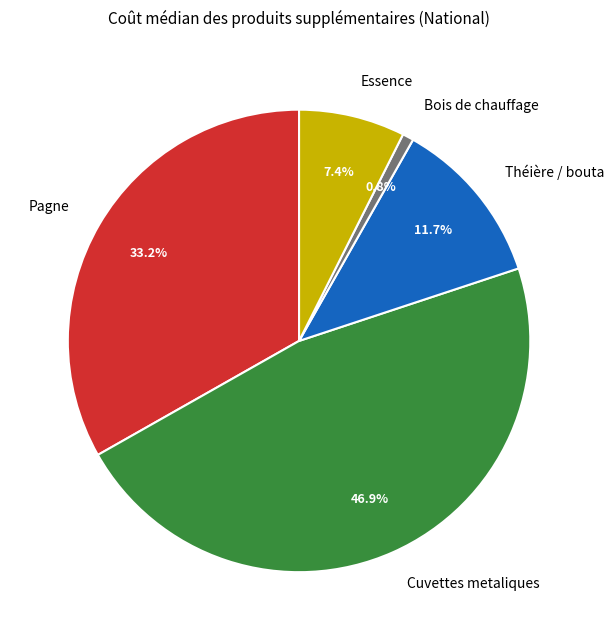

What portion of the pie excludes Théière / bouta?

88.3%